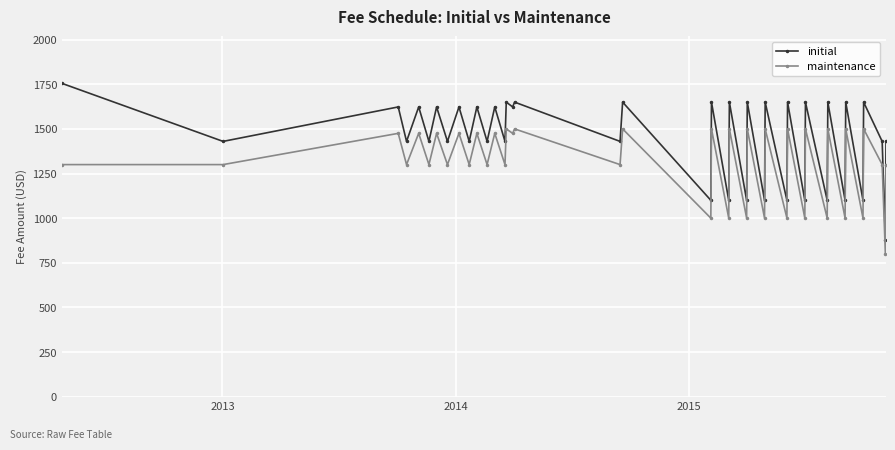

List the series in order of their peak value, highest first.

initial, maintenance